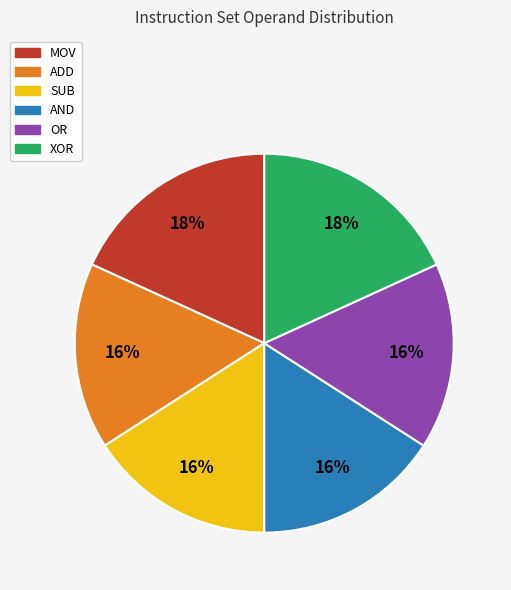

Combined, do MOV and OR account for over 50%?

No